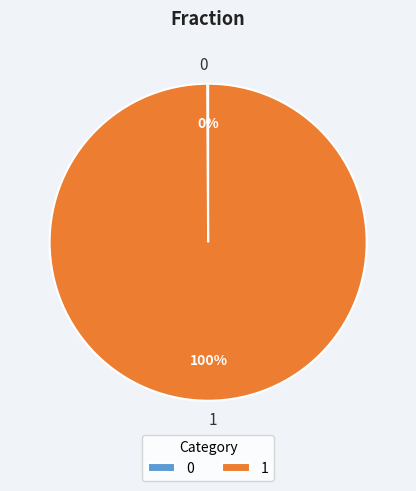

True or false: 1 accounts for 85% of the total.

False